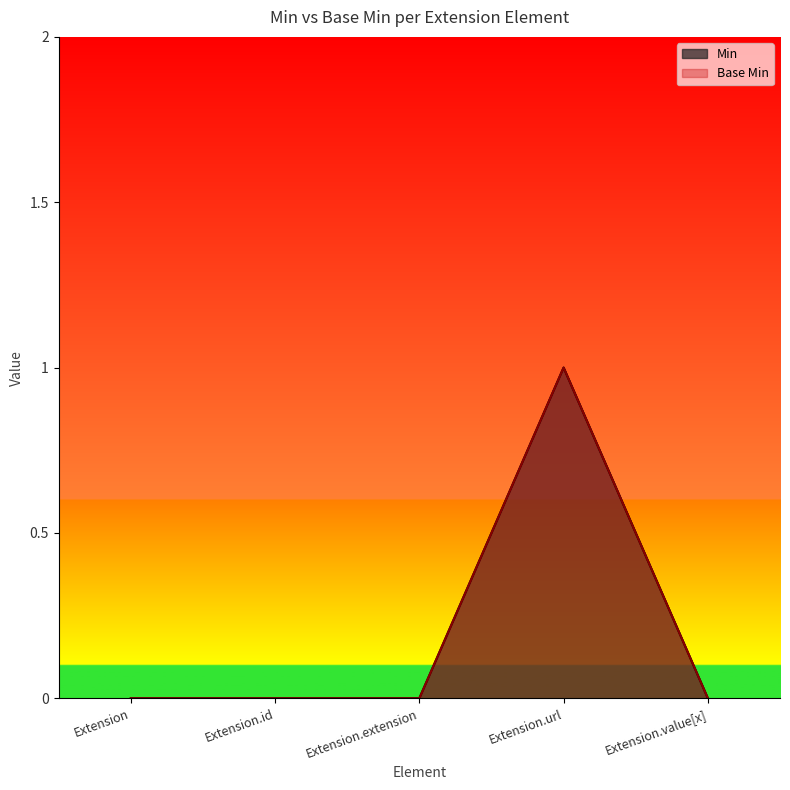

What is the difference between the maximum and minimum values in the Base Min series?

1